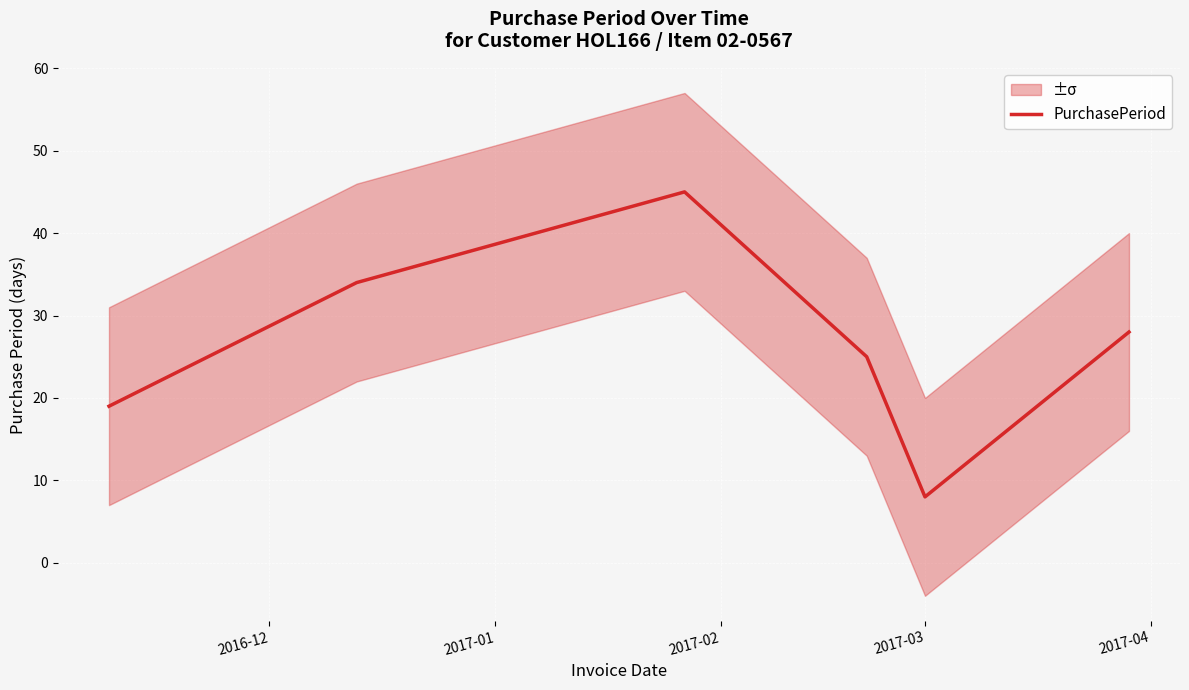

How many distinct data groups are displayed?

1